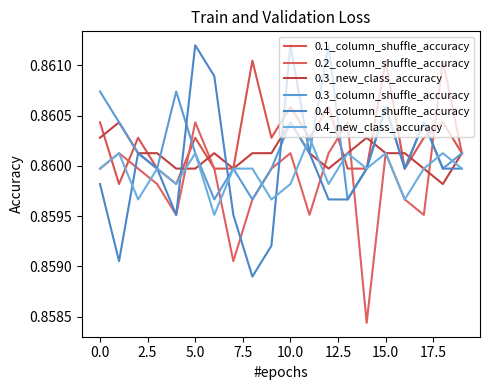

Which series has the largest range (max minus min)?

0.2_column_shuffle_accuracy